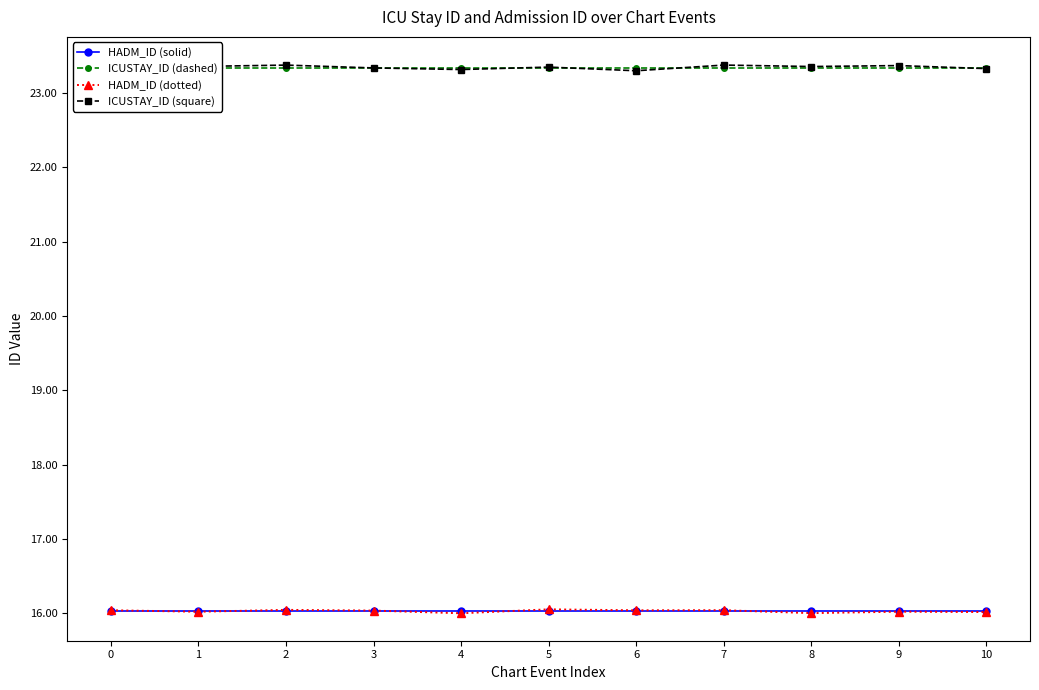

Reading left to right, transcribe all the data shown in this chart.

HADM_ID (solid): 0=16.0	1=16.0	2=16.0	3=16.0	4=16.0	5=16.0	6=16.0	7=16.0	8=16.0	9=16.0	10=16.0
ICUSTAY_ID (dashed): 0=23.3	1=23.3	2=23.3	3=23.3	4=23.3	5=23.3	6=23.3	7=23.3	8=23.3	9=23.3	10=23.3
HADM_ID (dotted): 0=16.0	1=16.0	2=16.0	3=16.0	4=16.0	5=16.1	6=16.0	7=16.0	8=16.0	9=16.0	10=16.0
ICUSTAY_ID (square): 0=23.4	1=23.4	2=23.4	3=23.3	4=23.3	5=23.3	6=23.3	7=23.4	8=23.4	9=23.4	10=23.3